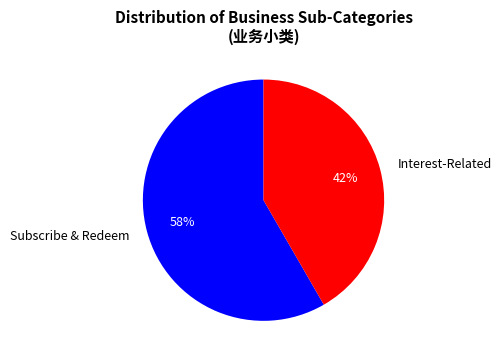

What is the ratio of the value at Interest-Related to the value at Subscribe & Redeem?

0.7